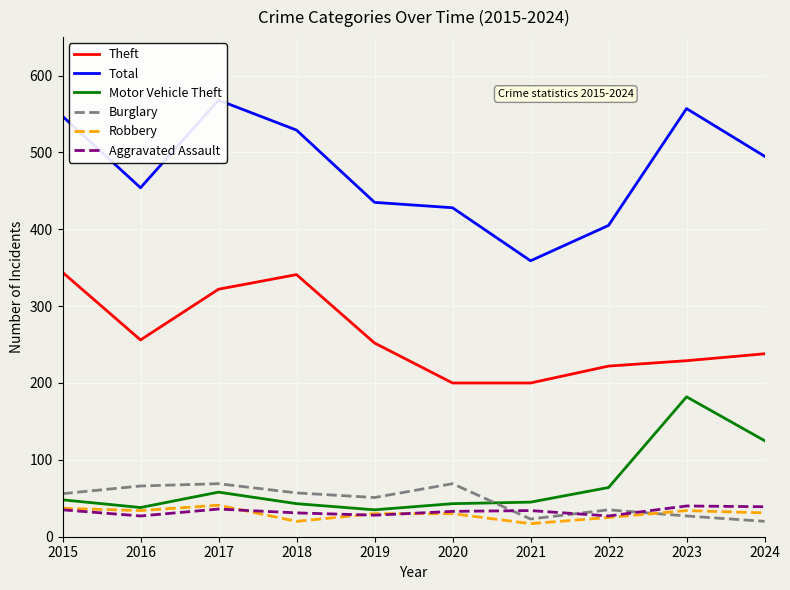

Which series has the largest total across all categories?

Total